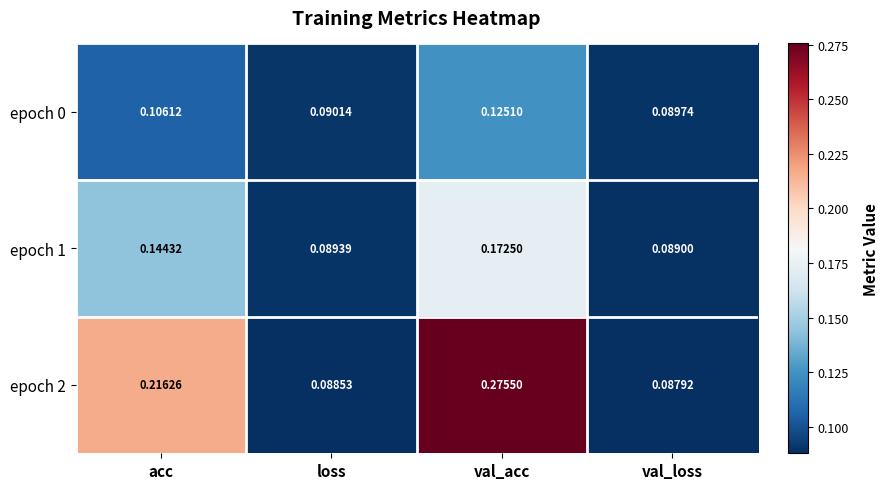

Is the value of epoch 2 at val_loss greater than the value of epoch 0 at loss?

No